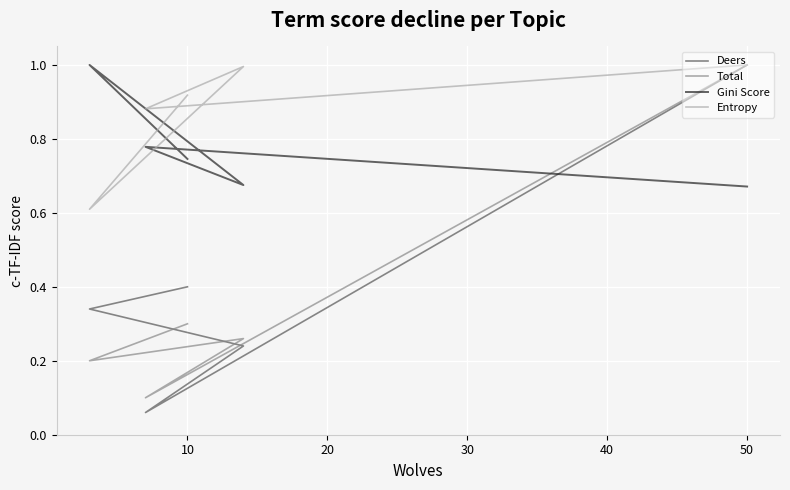

What is the difference between the highest and lowest values at 50?

0.3